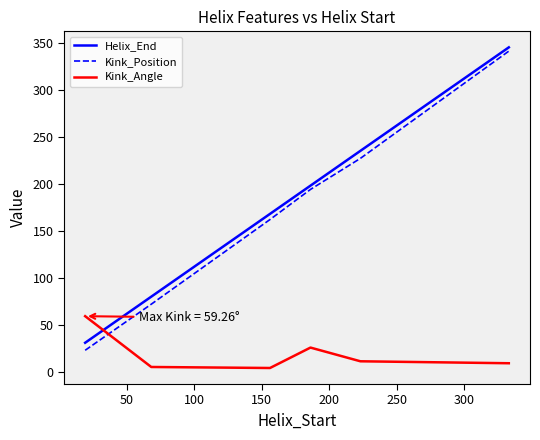

Which series has the widest spread of values?

Kink_Position